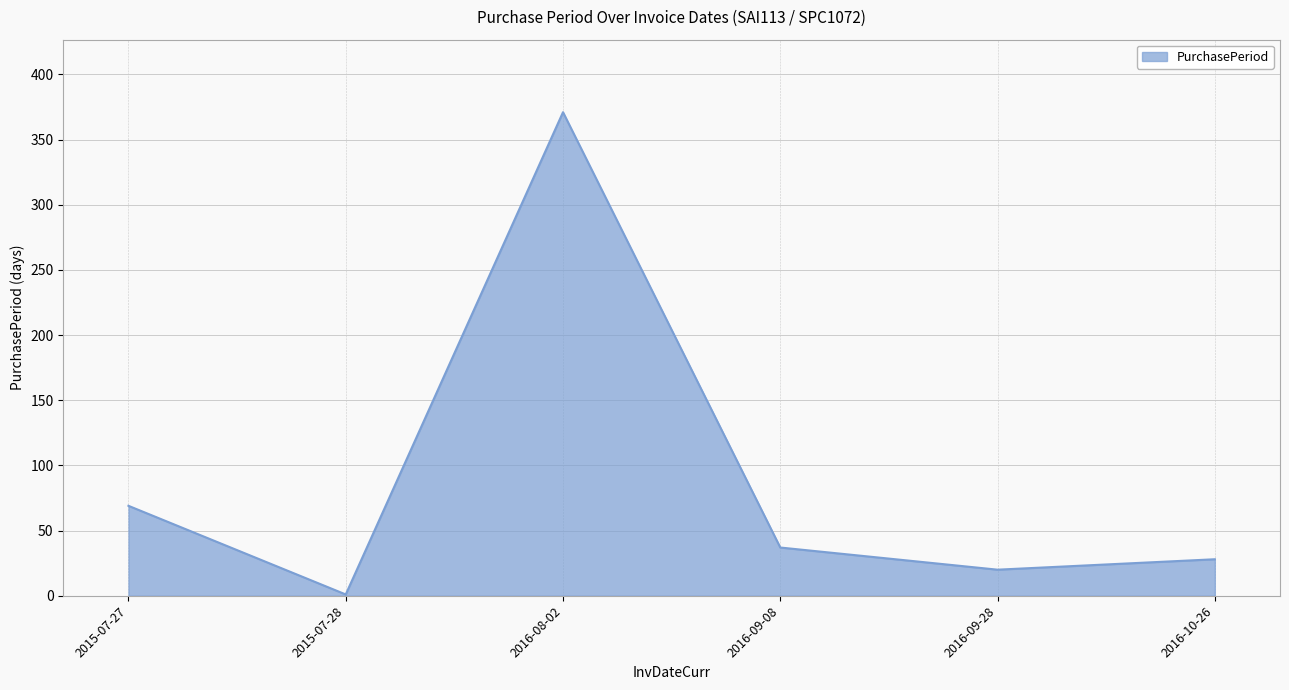

What is the difference between the values at 2015-07-27 and 2015-07-28?

68